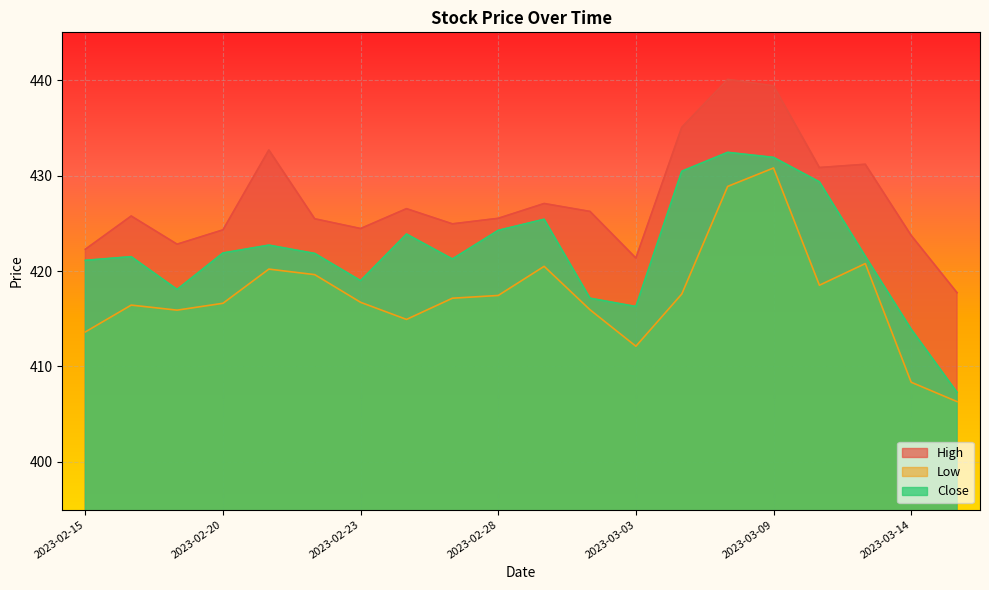

At how many categories does at least one series exceed 436?

2